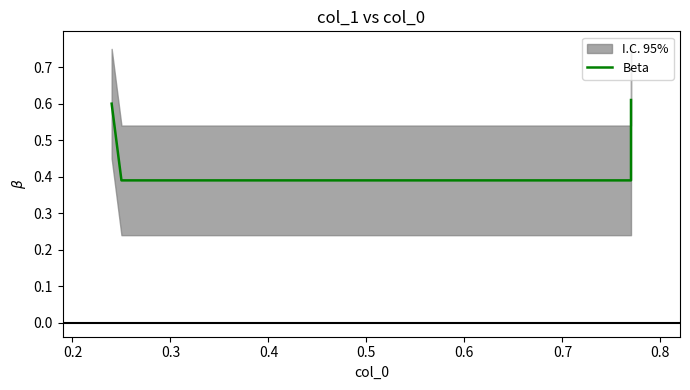

What is the smallest value displayed?

0.4